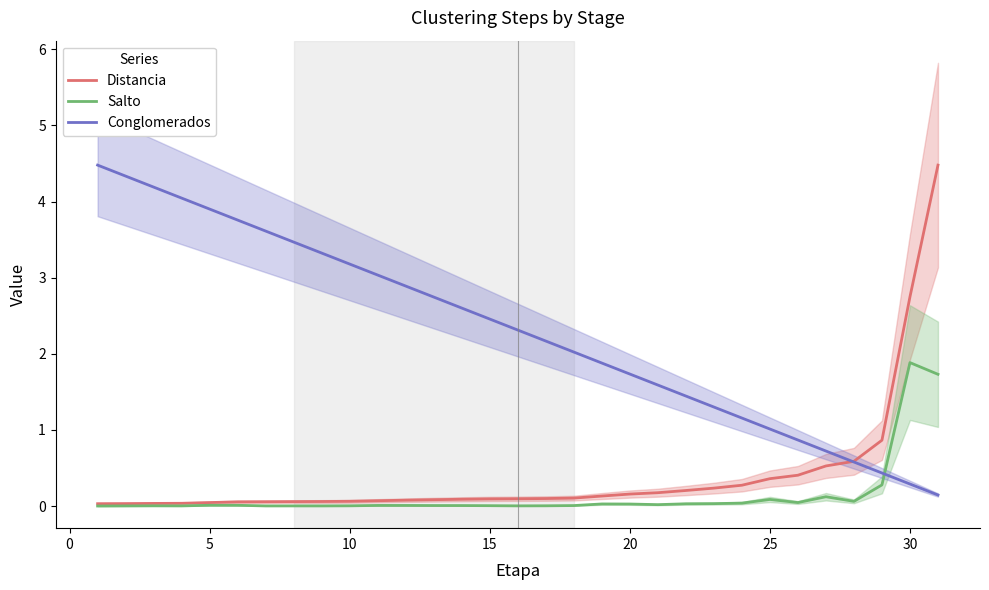

True or false: Conglomerados has more than 0 interior local peaks.

False